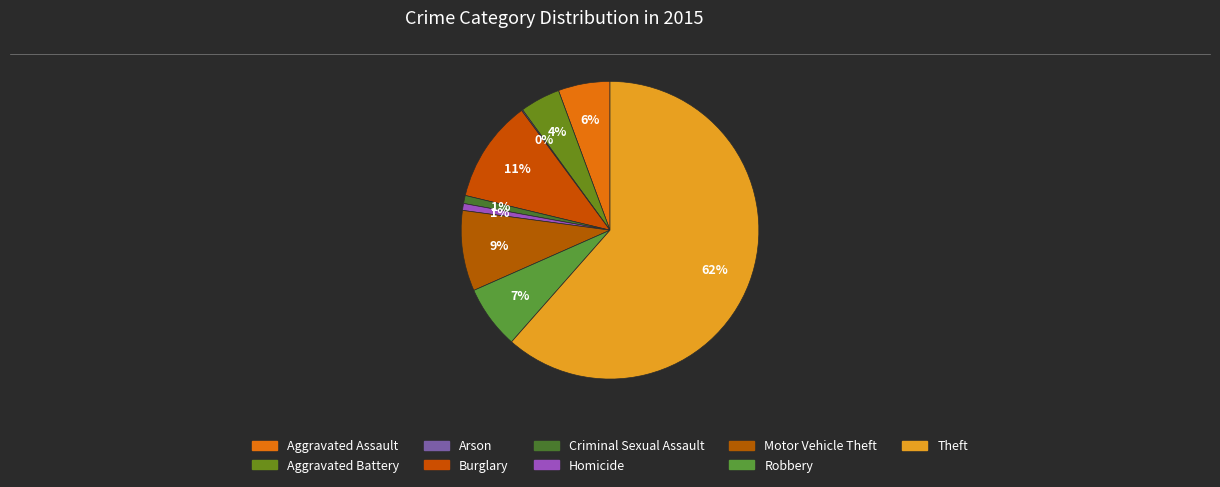

Count the number of slices in the pie.

9